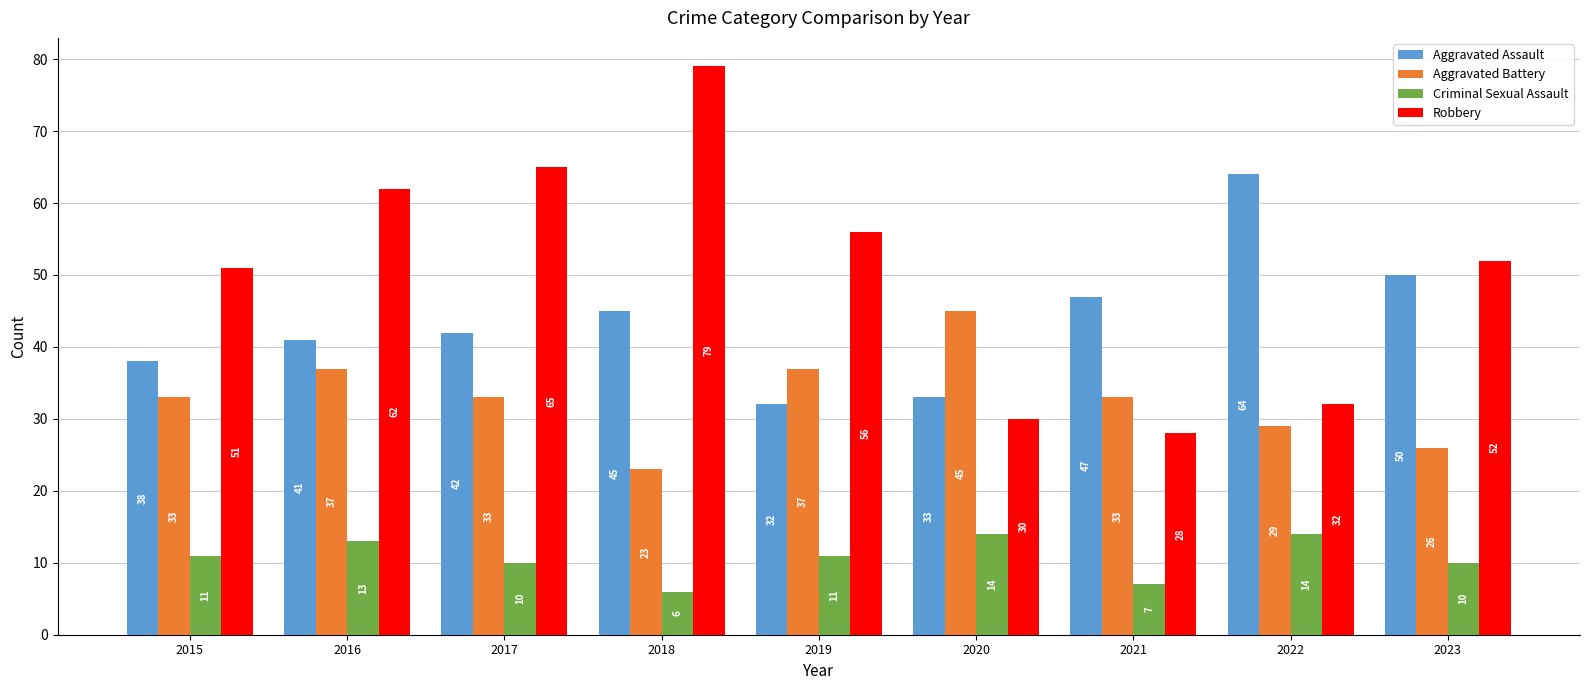

What are all the series names shown in the legend?

Aggravated Assault, Aggravated Battery, Criminal Sexual Assault, Robbery